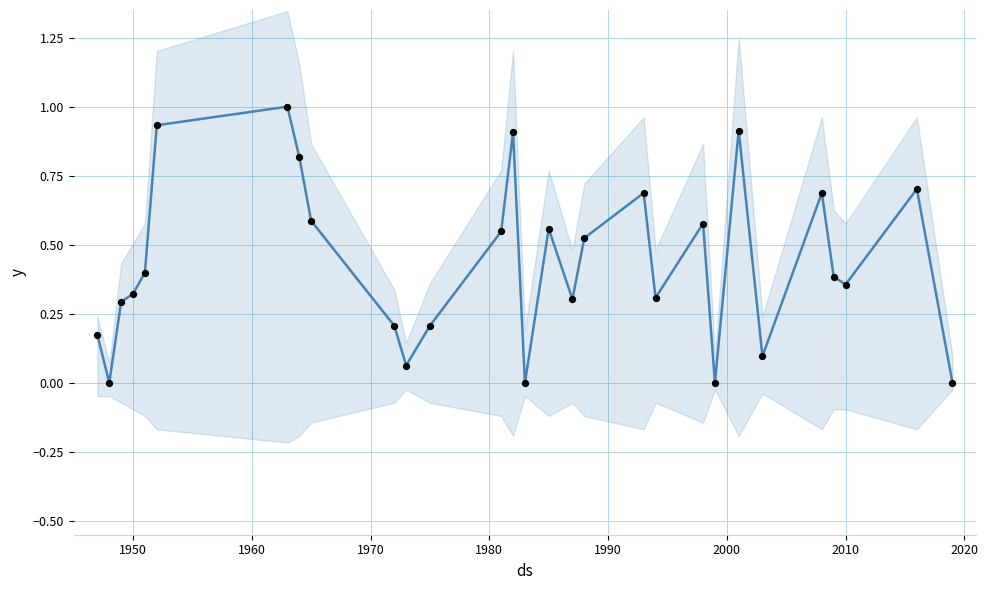

Which series has the largest Y range (max minus min)?

PTS/G (normalized)